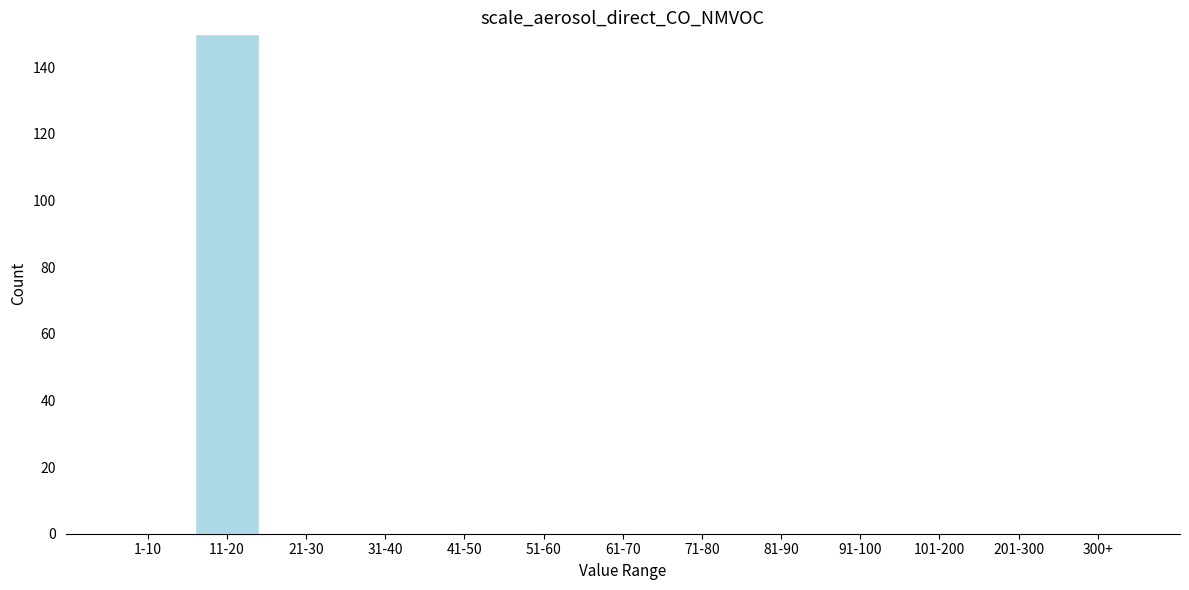

Reading left to right, list all the values displayed in this chart.

1-10=0	11-20=150	21-30=0	31-40=0	41-50=0	51-60=0	61-70=0	71-80=0	81-90=0	91-100=0	101-200=0	201-300=0	300+=0